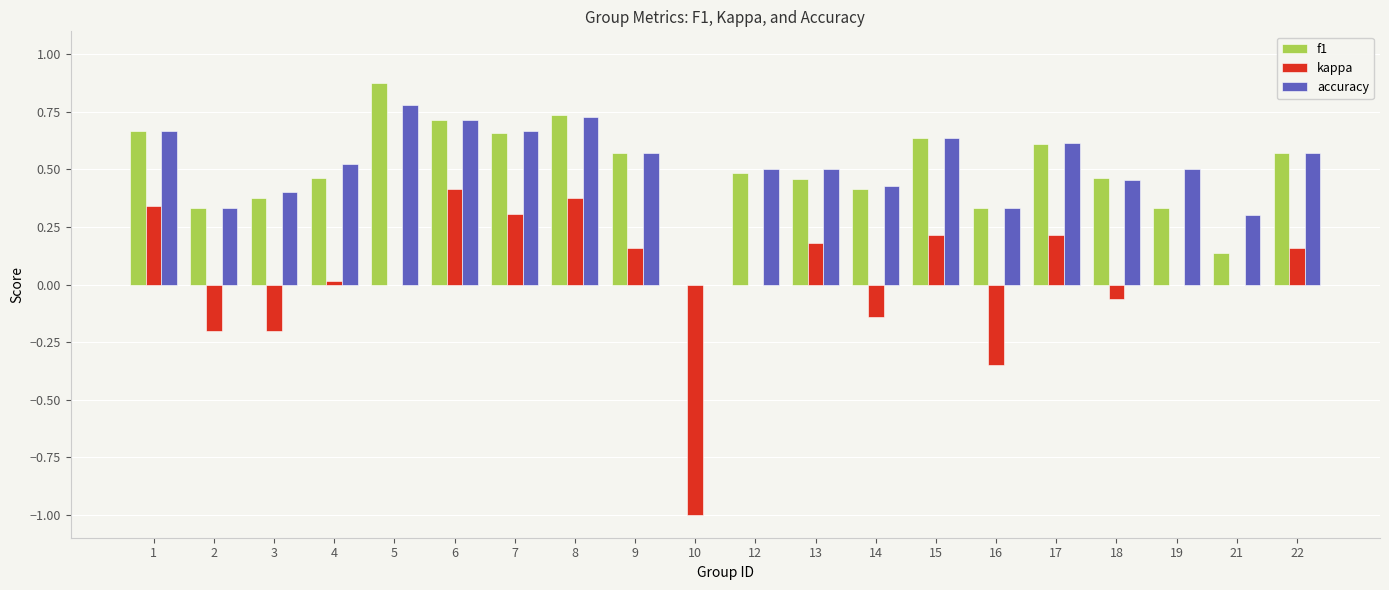

Are the bars horizontal?

No